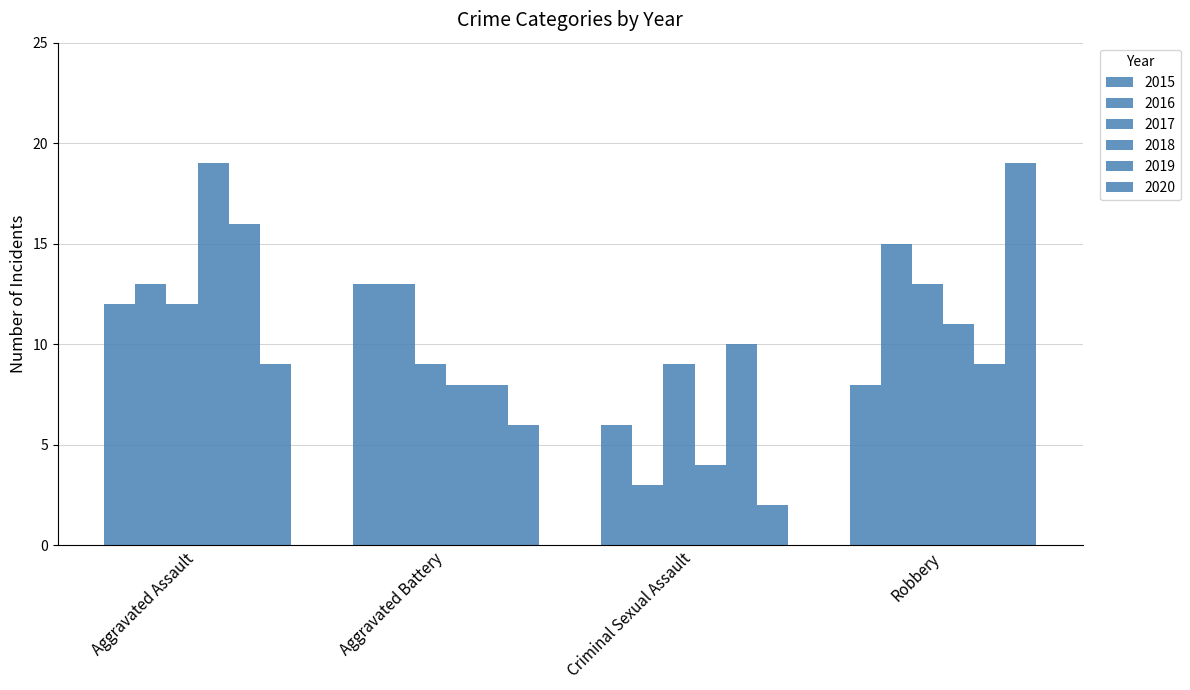

How many data points does each series have?

4